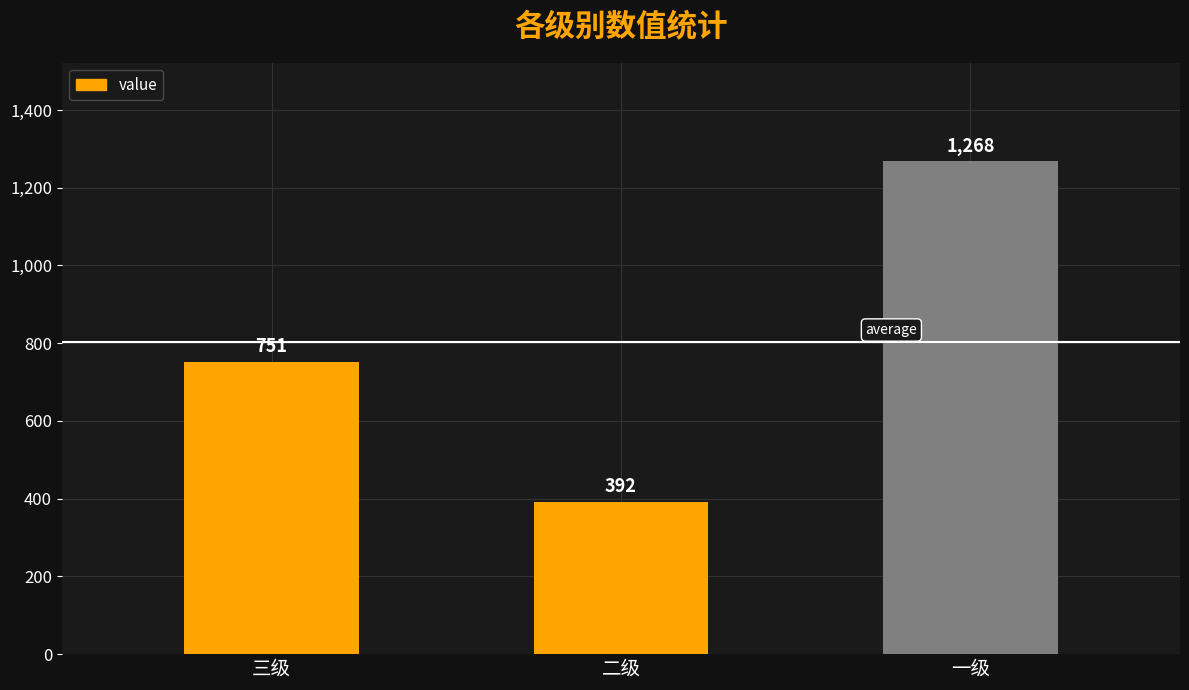

At which label is the value closest to 830?

三级